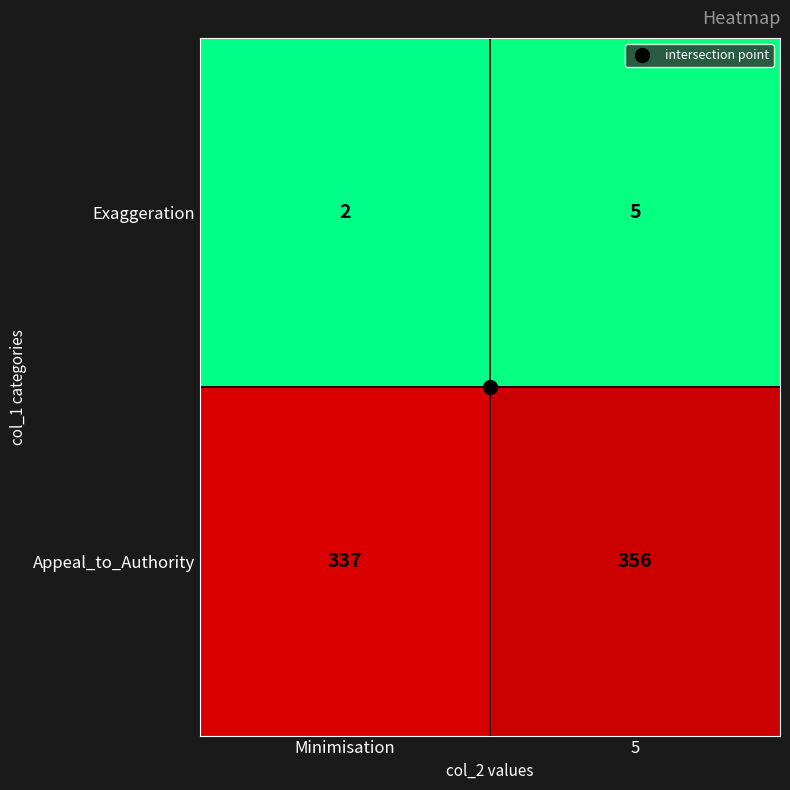

What is the approximate value of Appeal_to_Authority at Minimisation, to the nearest 10?

340